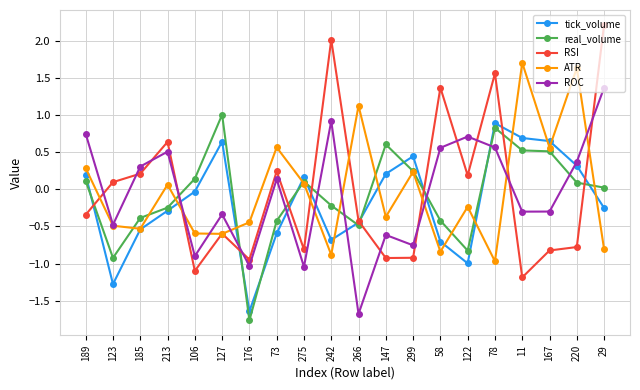

Is it true that tick_volume equals -1.7 at 122?

False